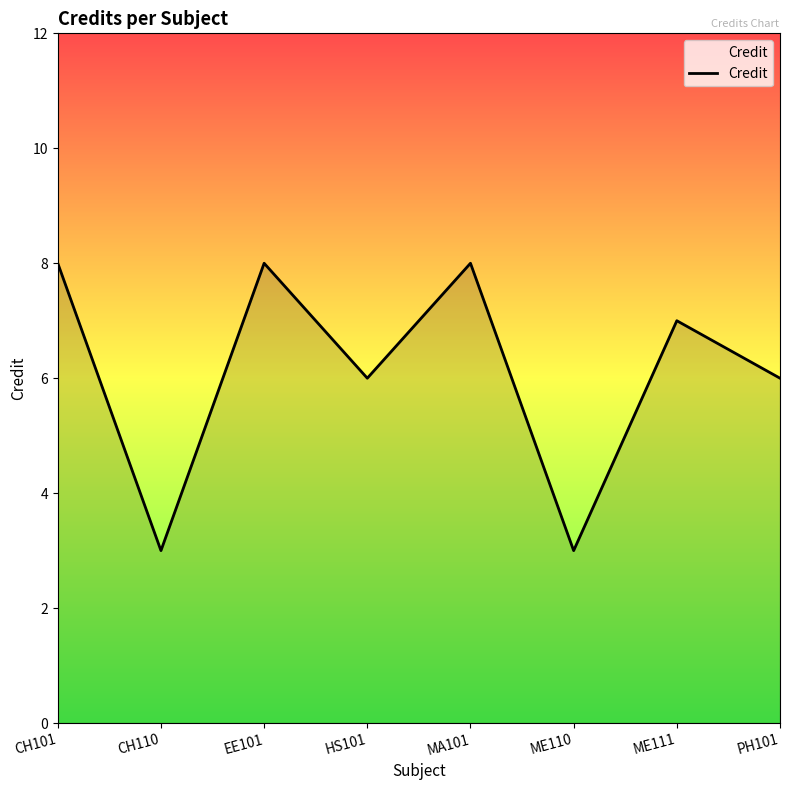

At which category does the data reach its first local valley?

CH110